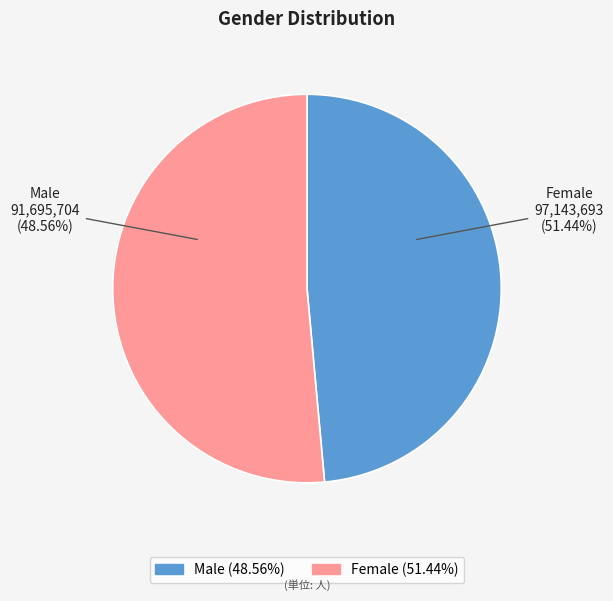

To the nearest percent, what is the combined percentage of Female and Male?

100%